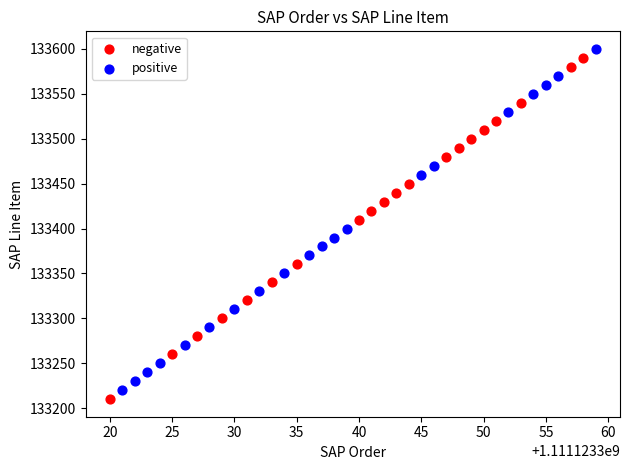

Which series reaches the minimum Y coordinate?

negative